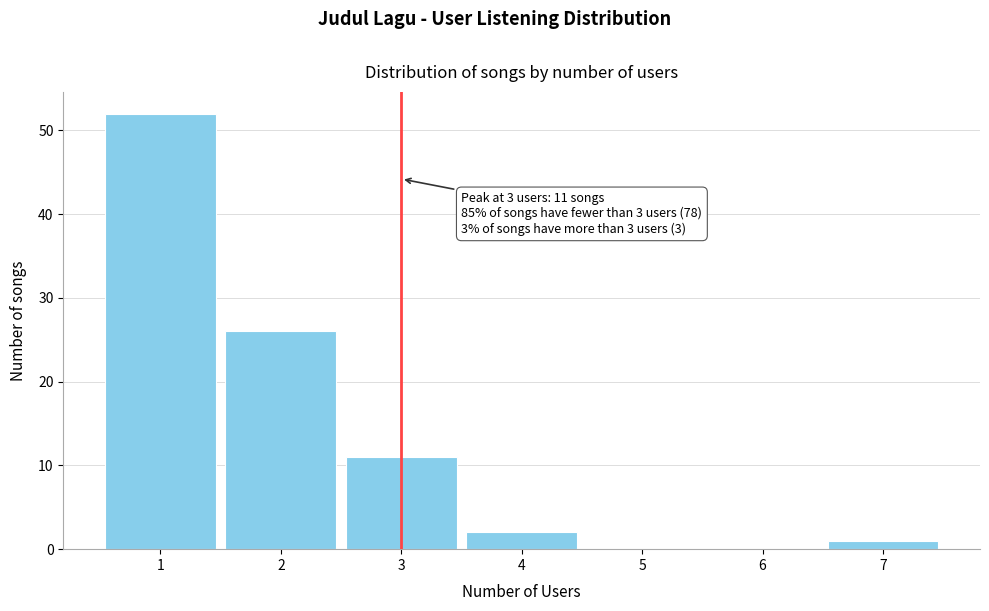

Over which range of the x-axis is the bar tallest?

0.5 to 1.5